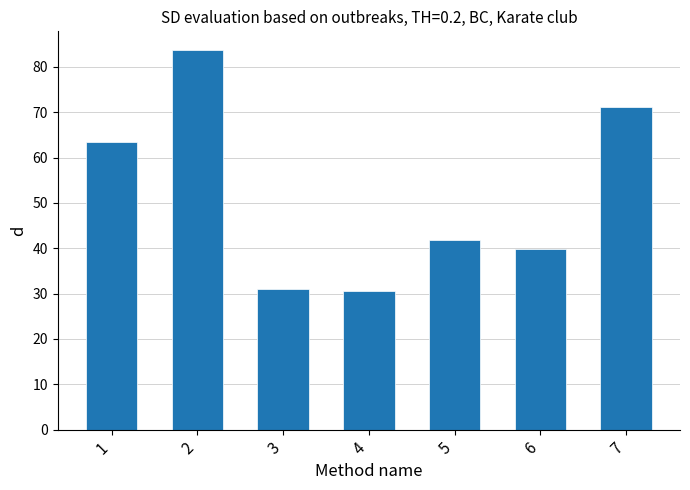

What is the value of the 4th bar from the left?

30.7